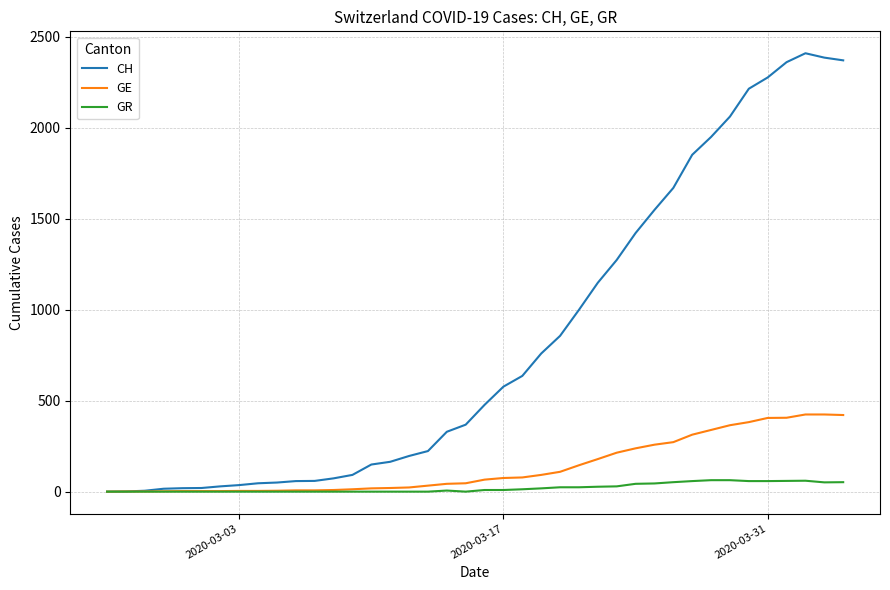

List the series in order of their peak value, highest first.

CH, GE, GR